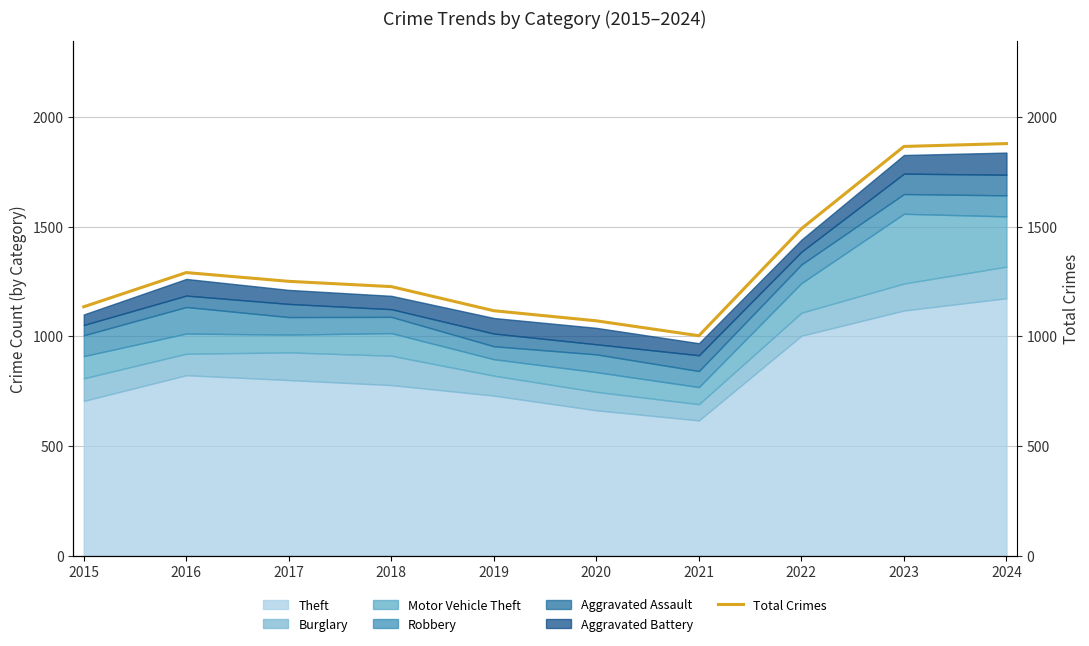

Reading left to right, list all the values displayed in this chart.

2015=1134	2016=1290	2017=1250	2018=1226	2019=1116	2020=1070	2021=1002	2022=1490	2023=1865	2024=1878